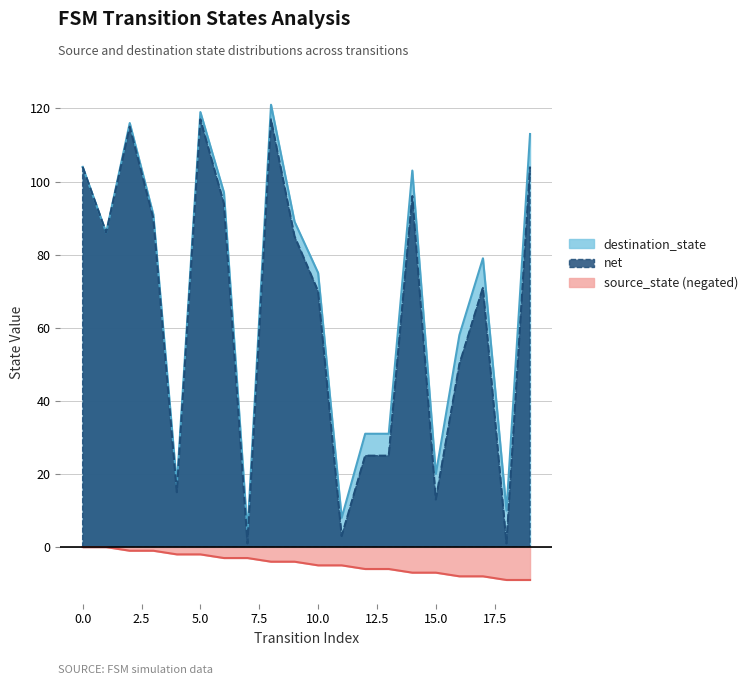

Reading left to right, list all the values displayed in this chart.

source_state: 0	0	-1	-1	-2	-2	-3	-3	-4	-4	-5	-5	-6	-6	-7	-7	-8	-8	-9	-9
destination_state: 104	86	116	91	17	119	97	4	121	89	75	8	31	31	103	20	58	79	10	113
net: 104	86	115	90	15	117	94	1	117	85	70	3	25	25	96	13	50	71	1	104